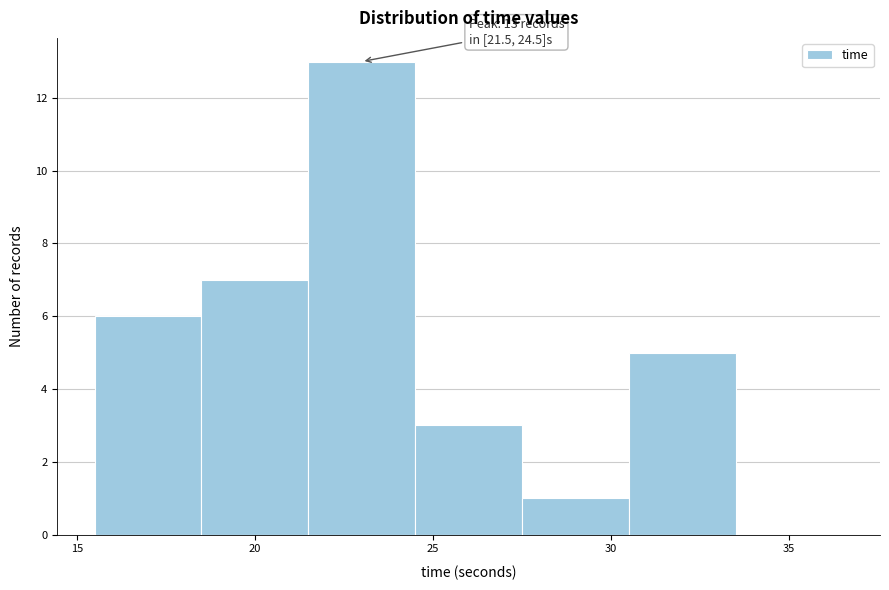

Over which range of the x-axis is the bar tallest?

21.5 to 24.5